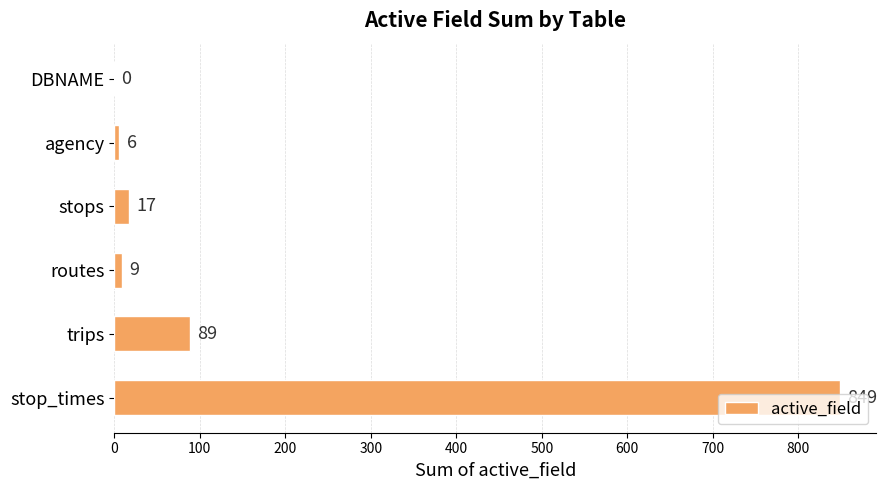

How many positive values are there?

5